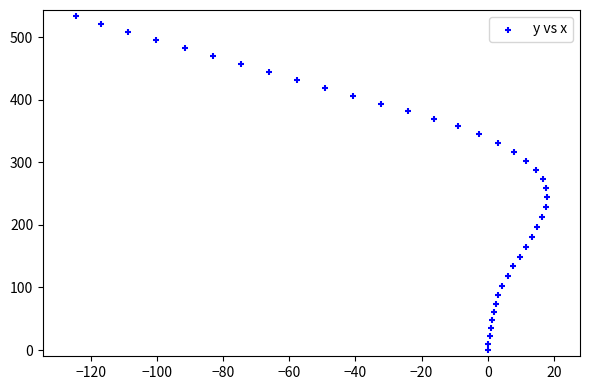

What is the range of Y values (max minus min)?

533.2